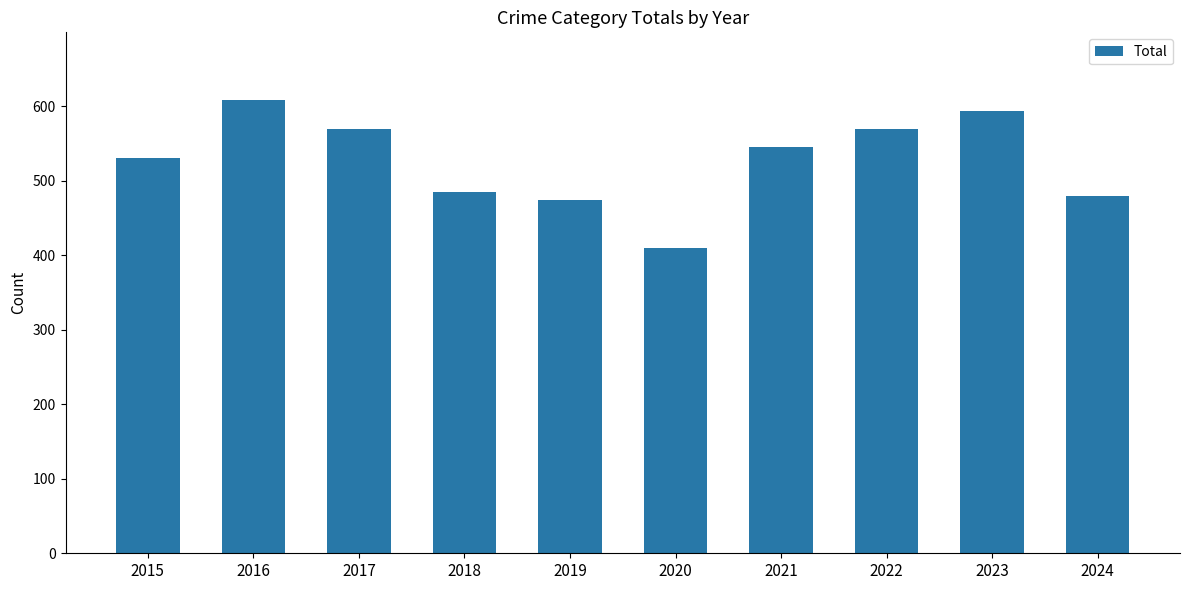

Read the value at 2017, to the nearest 10.

570